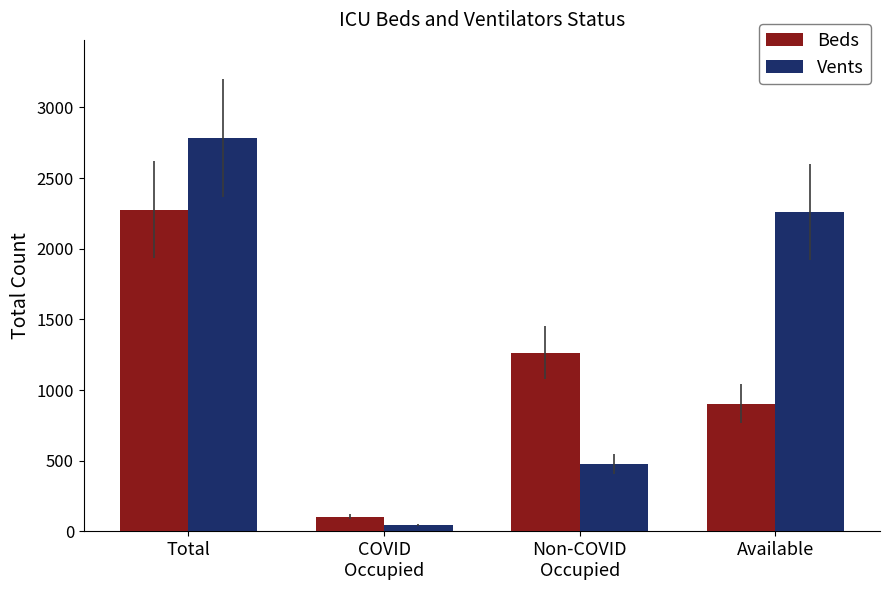

Read the Beds value at Non-COVID
Occupied, to the nearest 10.

1270